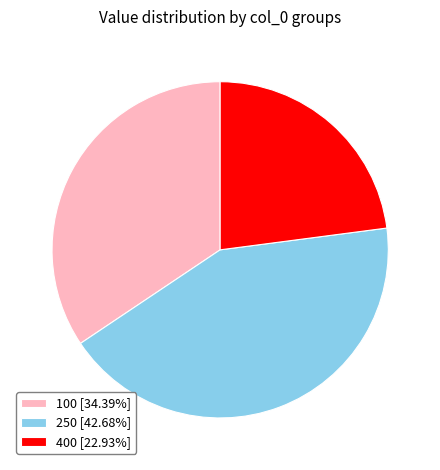

How many segments does this pie chart have?

3